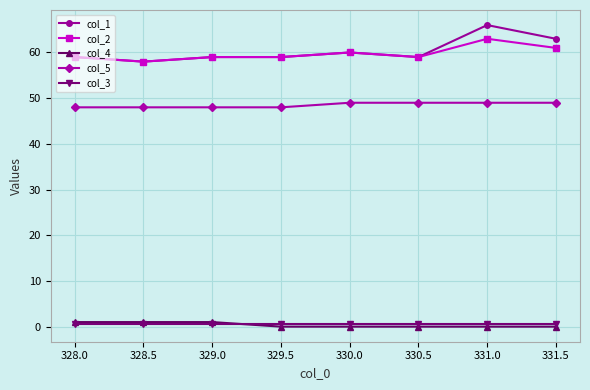

What is the lowest value of the col_1 series?

58.0